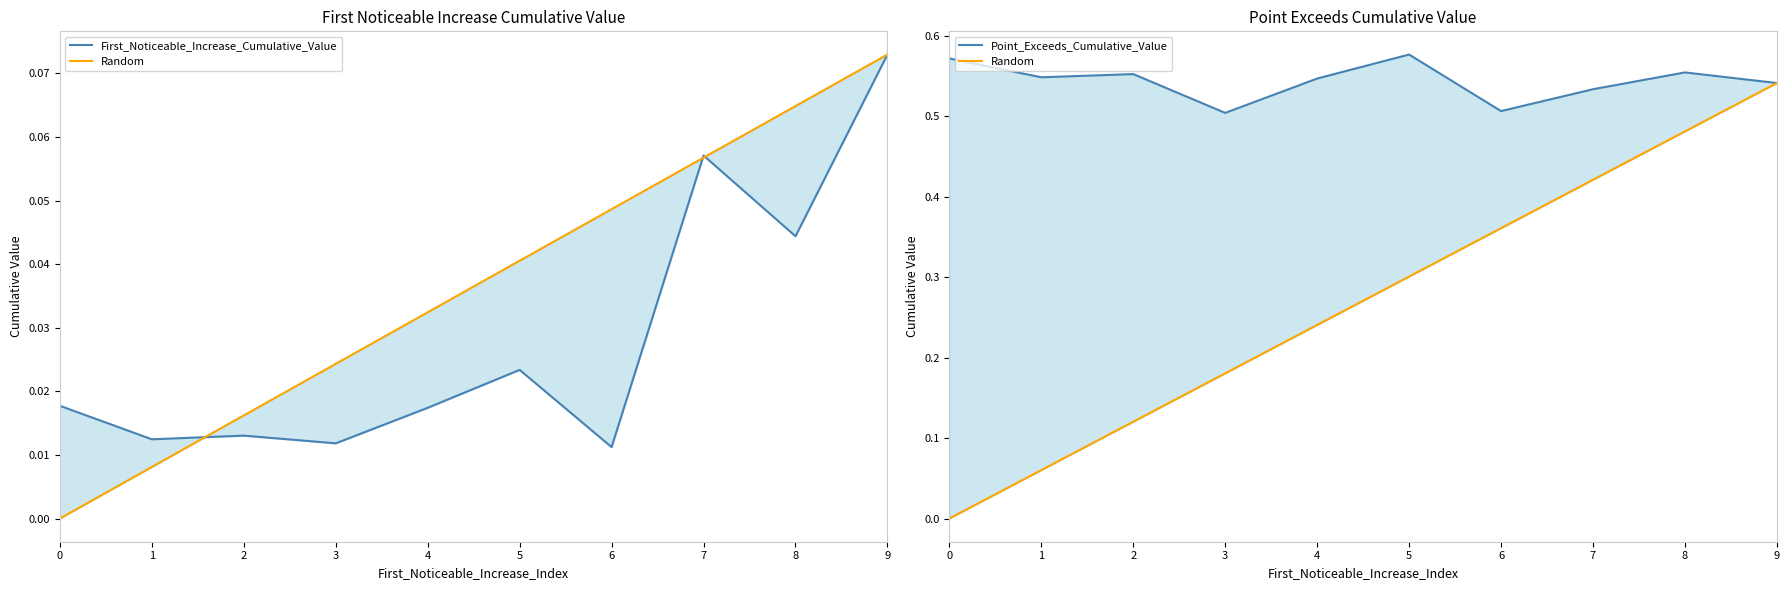

True or false: Point_Exceeds_Cumulative_Value and First_Noticeable_Increase_Cumulative_Value intersect in this chart.

False